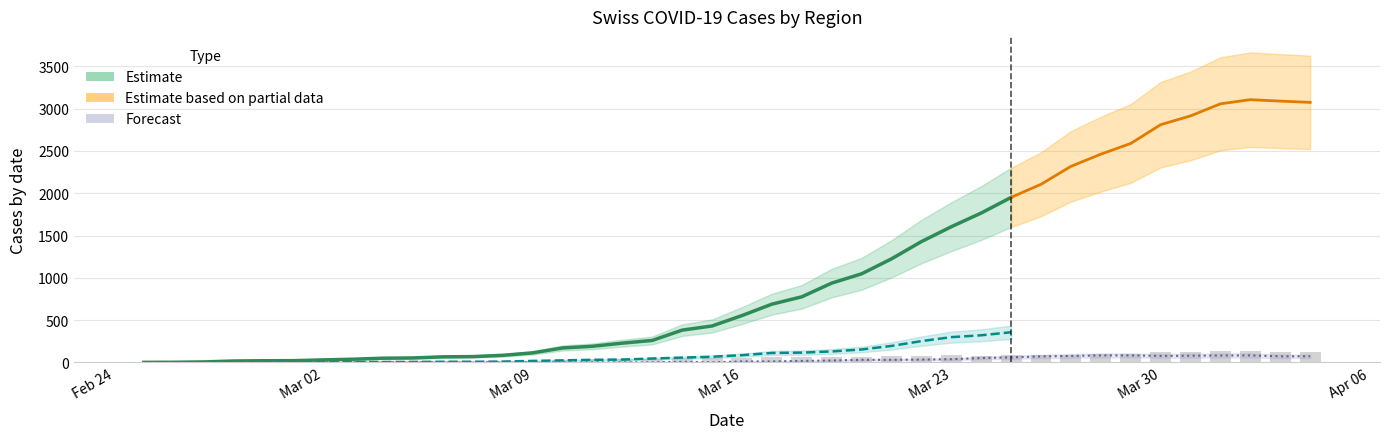

The value of BS at 25 is 124. True or false?

False